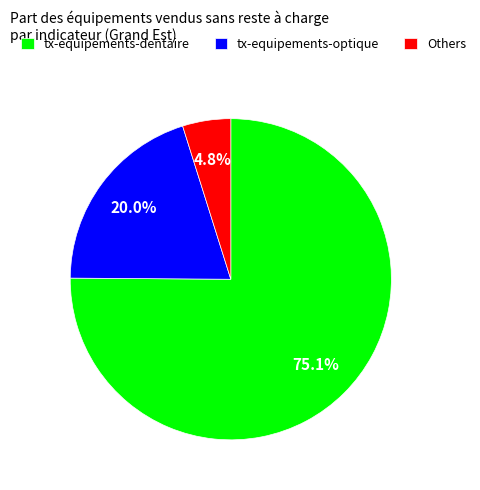

Which slice is the largest?

tx-equipements-dentaire